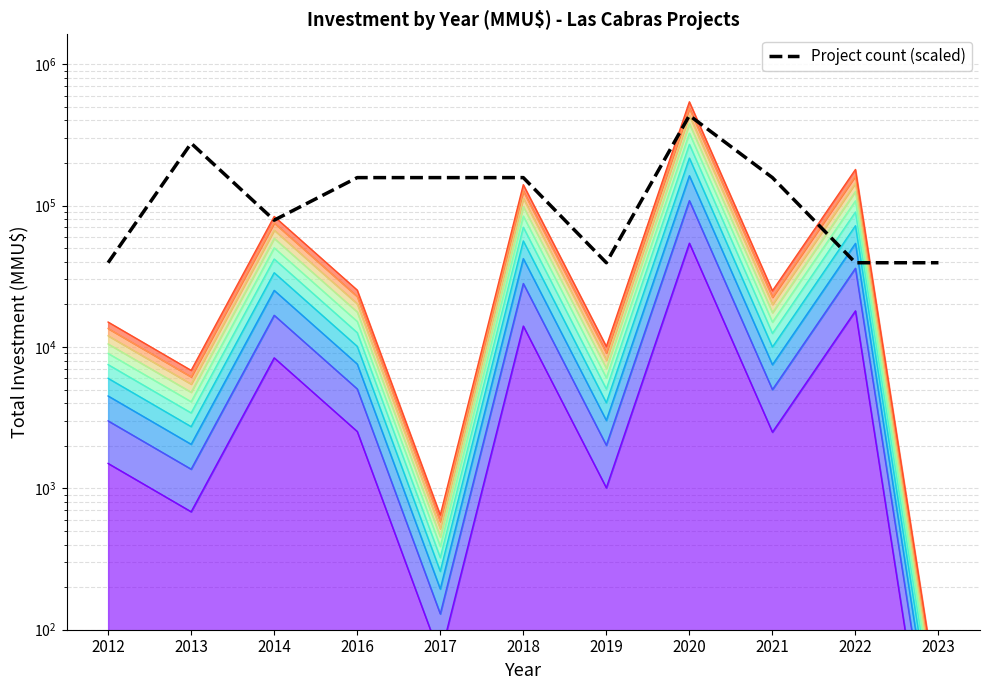

What is the sum of the values at 2022 and 2014?

118253.7